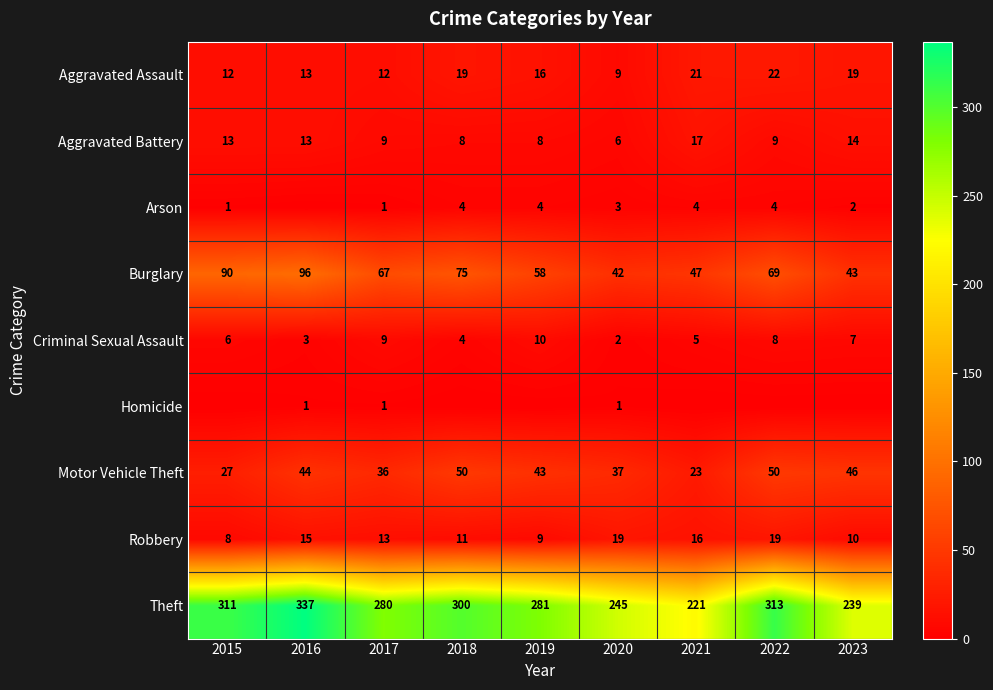

At which category is the sum across all series the highest?

2016